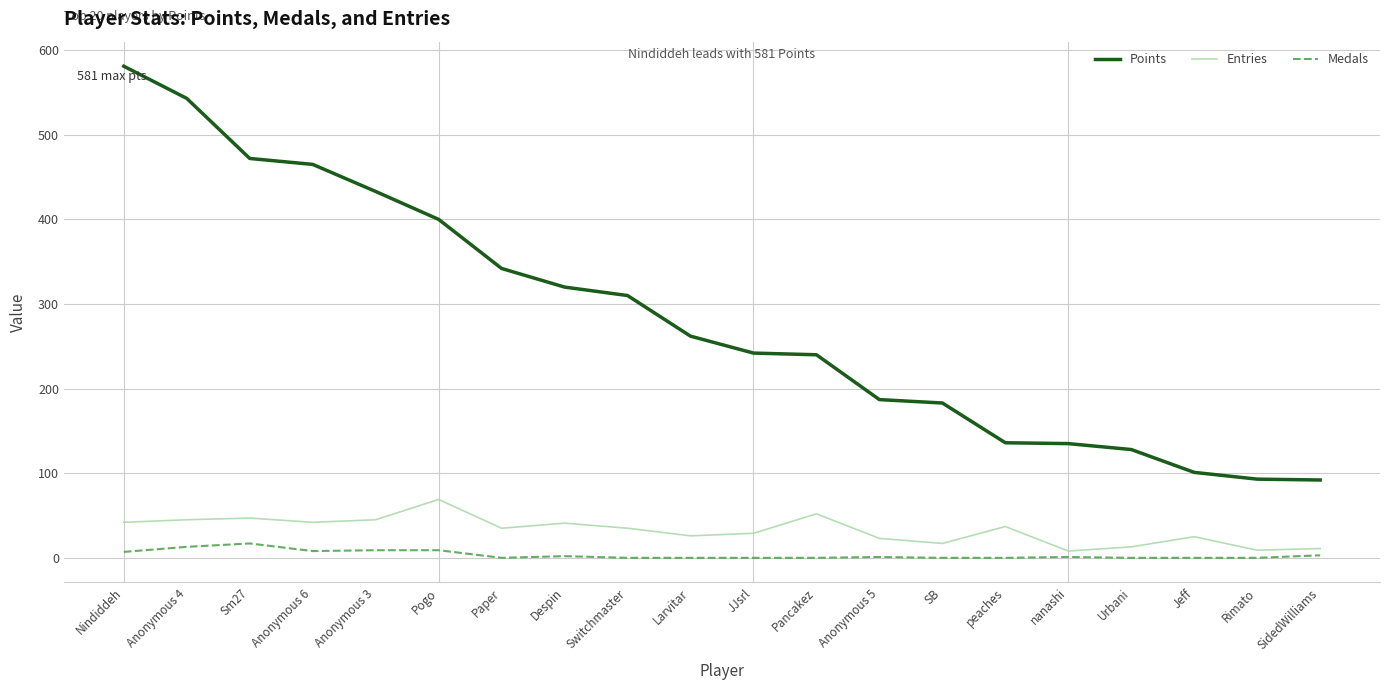

What is the sum of the Entries values at Nindiddeh and Urbani?

55